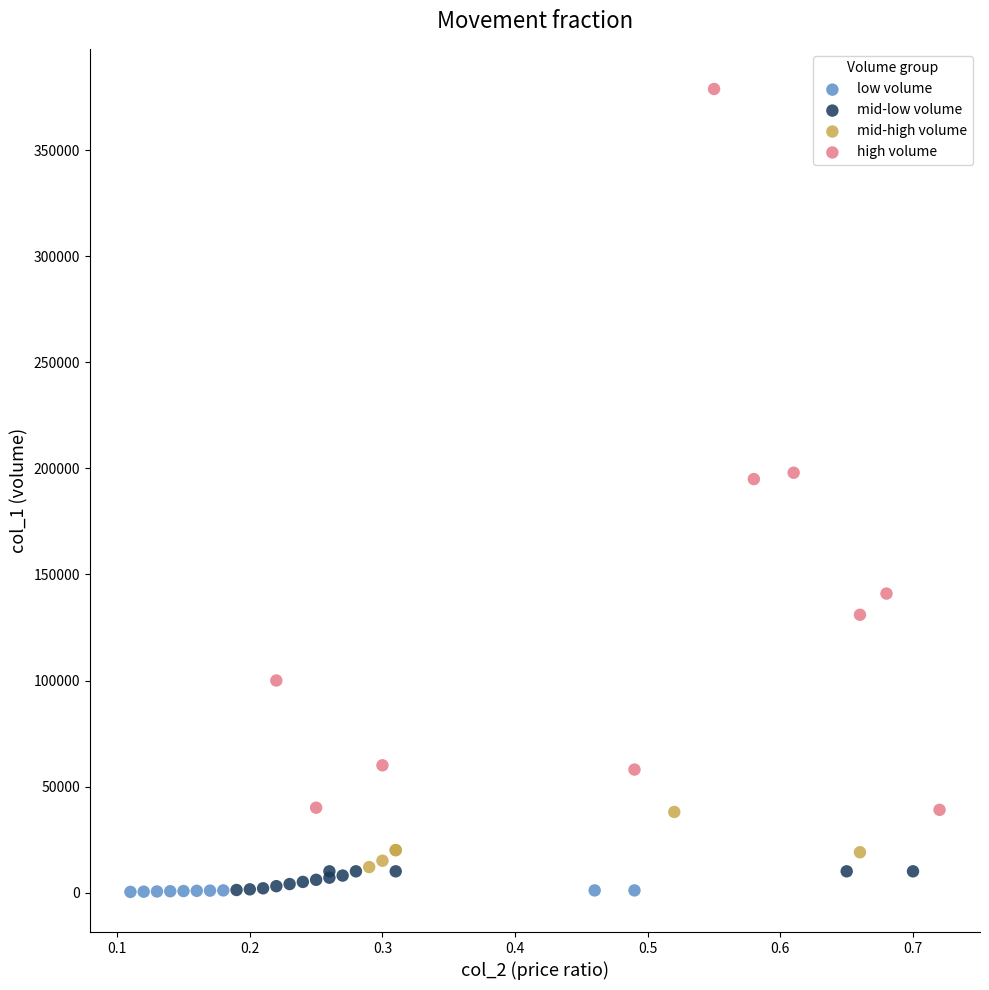

Which series has the largest Y range (max minus min)?

high volume